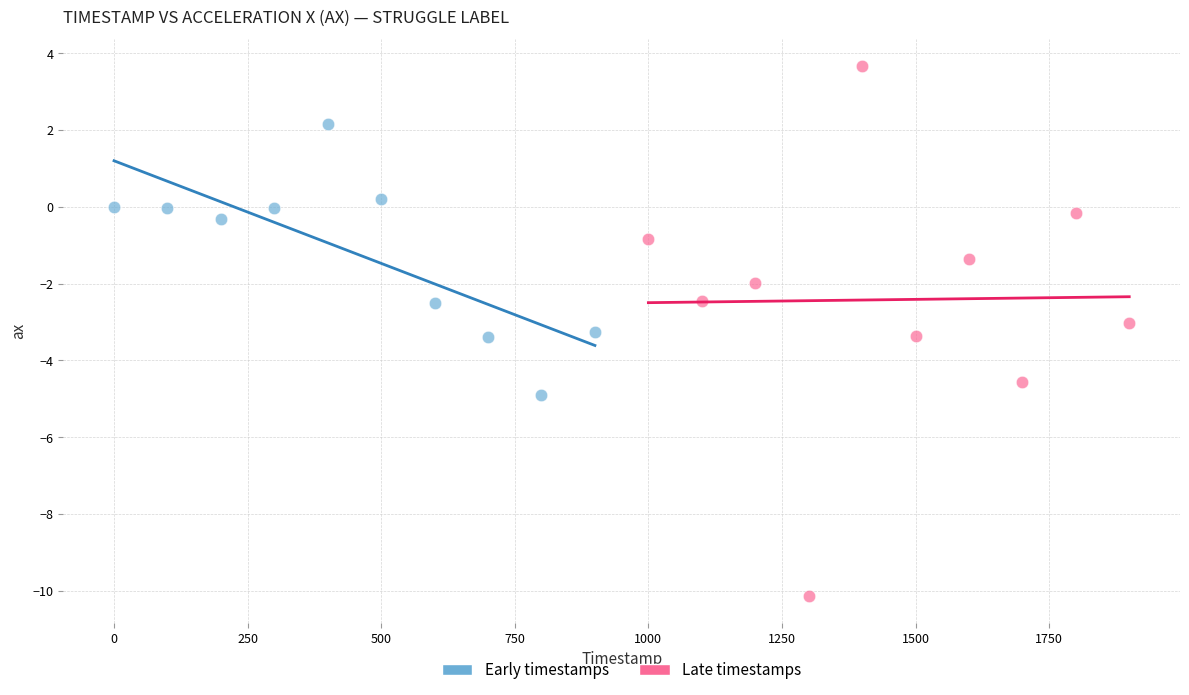

Which series has the widest spread of Y values?

Late timestamps